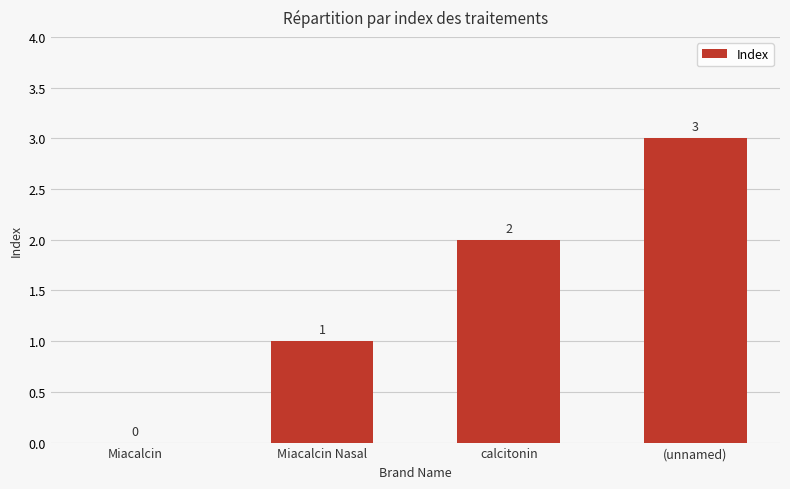

True or false: the data shows 2 at calcitonin.

True